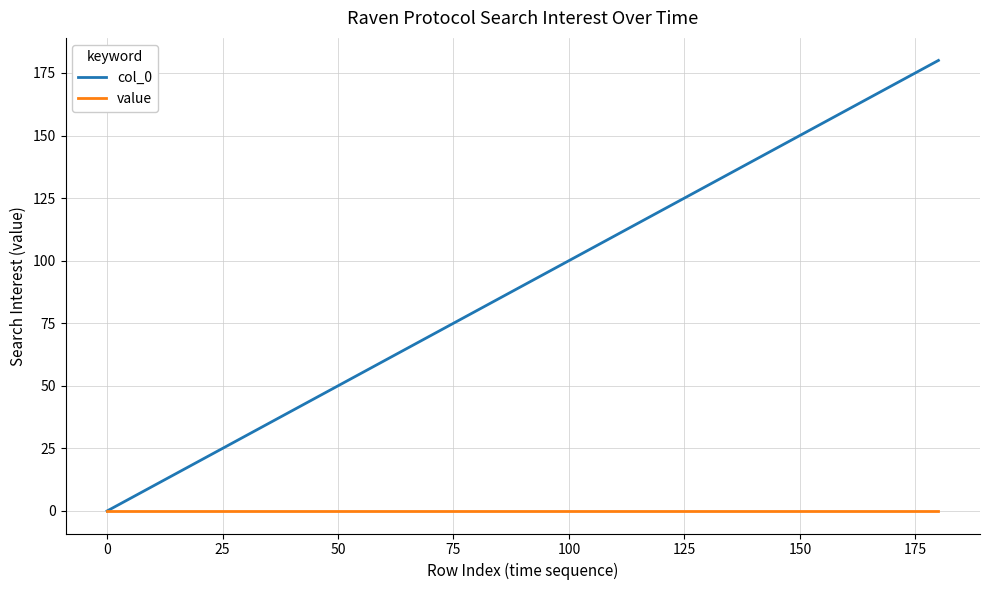

Which series has the largest total across all categories?

col_0